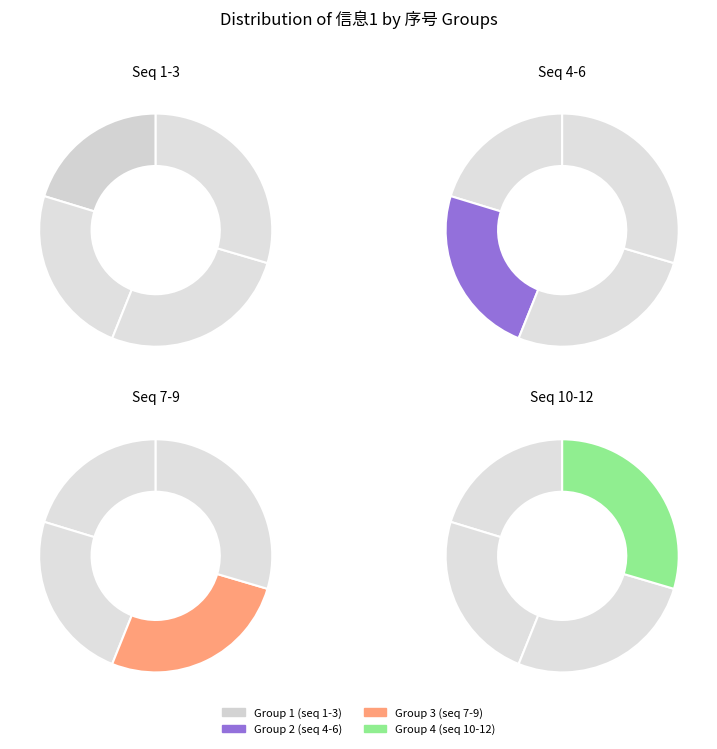

To the nearest percent, what is the difference between the 11 and 9 slice percentages?

1%